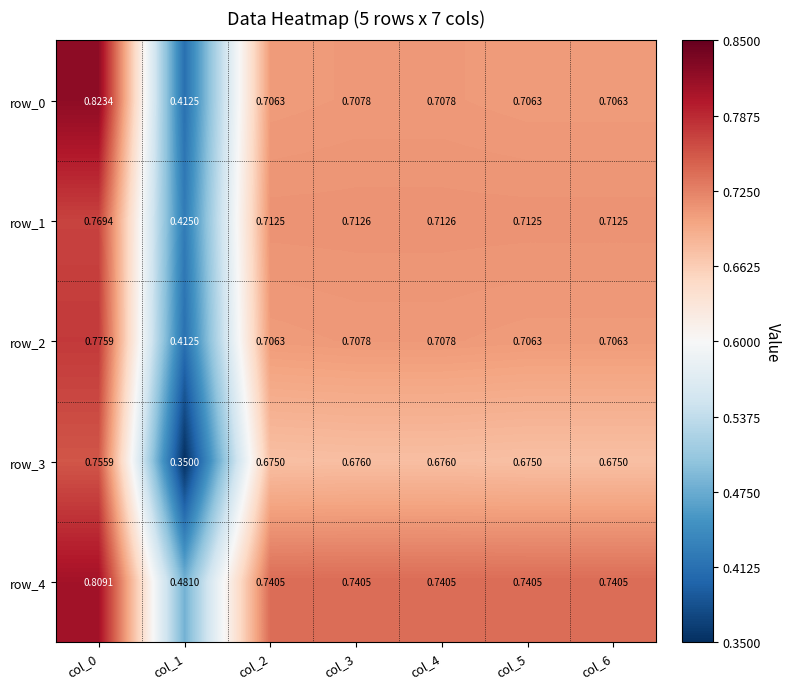

The value of row_3 at col_2 is 0.9. True or false?

False